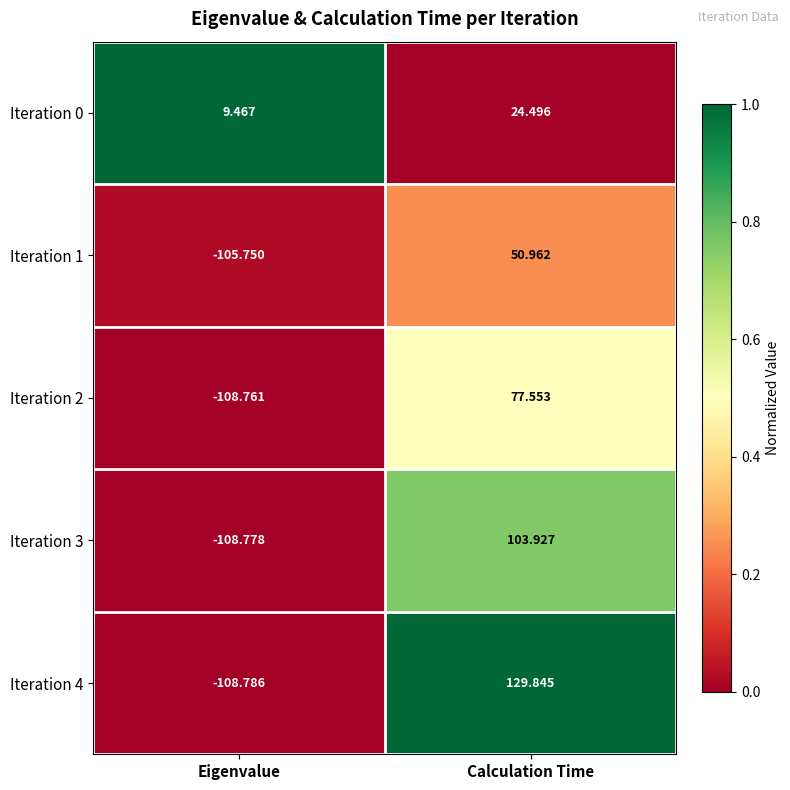

Where is Iteration 0 nearest to the value 16?

Eigenvalue